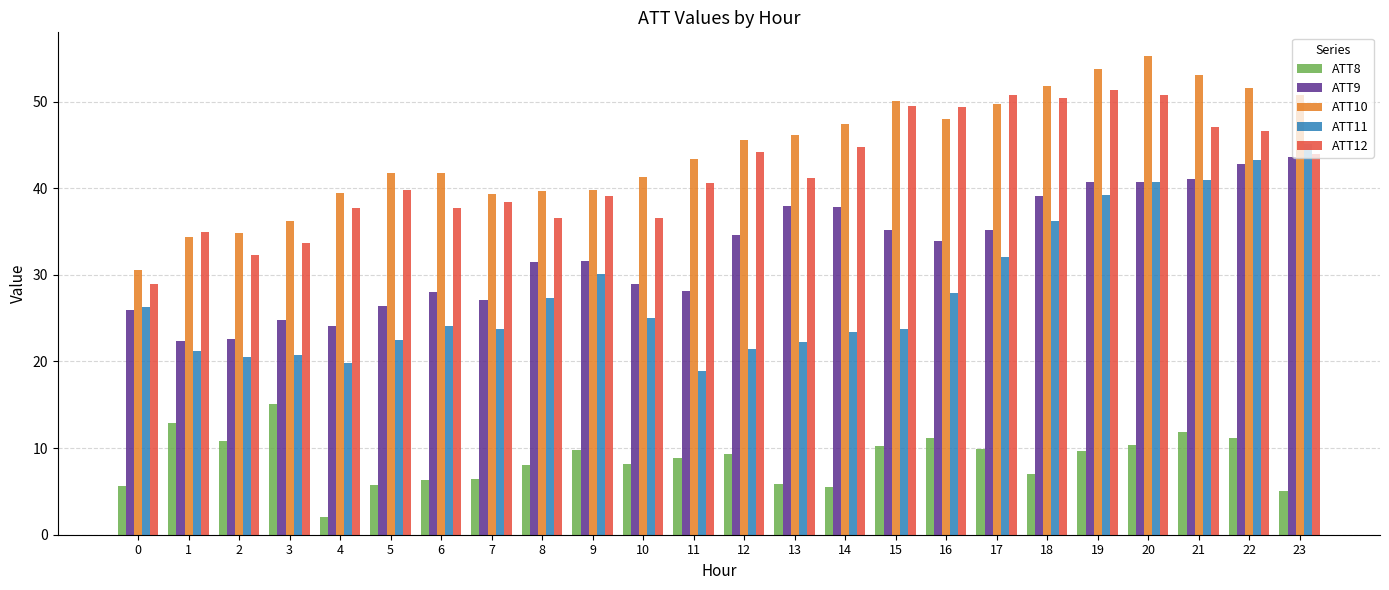

At 18, list the series in order from largest to smallest.

ATT10, ATT12, ATT9, ATT11, ATT8